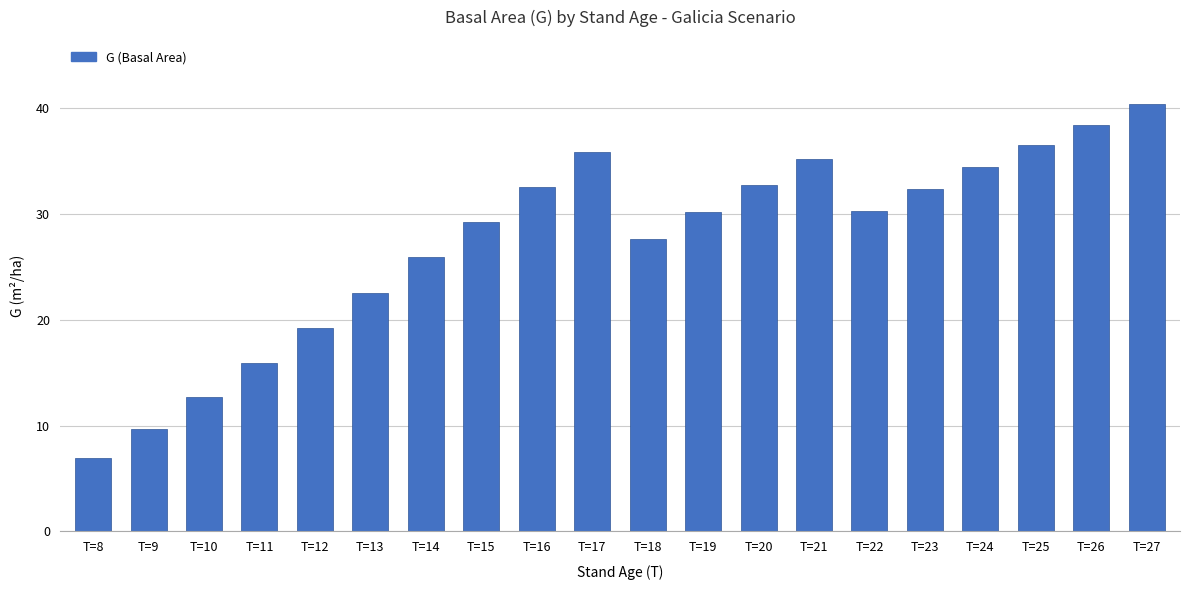

At which label is the value closest to 23?

T=13